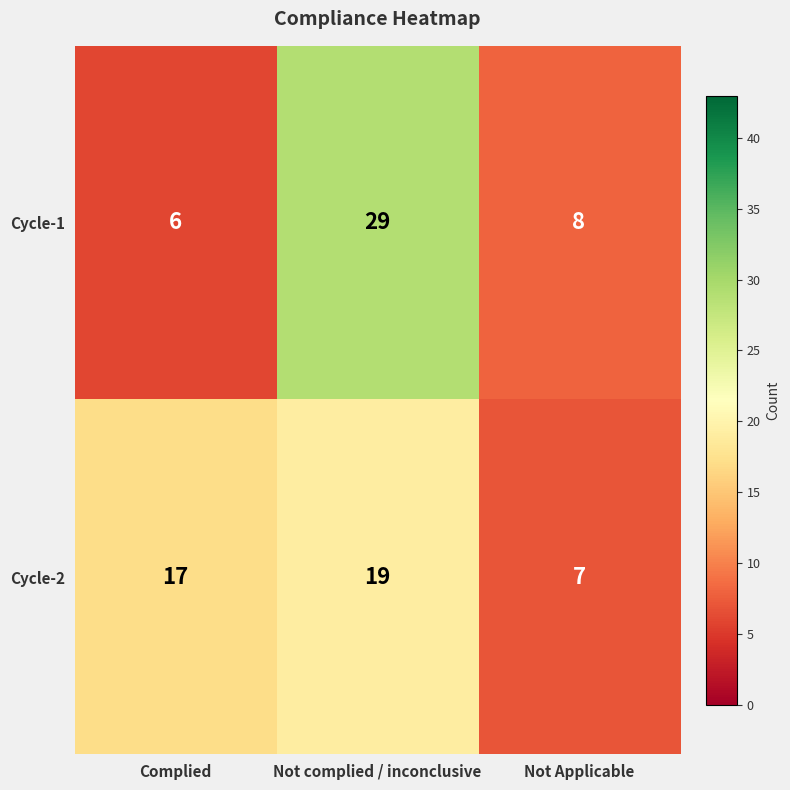

Where does the Cycle-1 series first go above 8?

Not complied / inconclusive